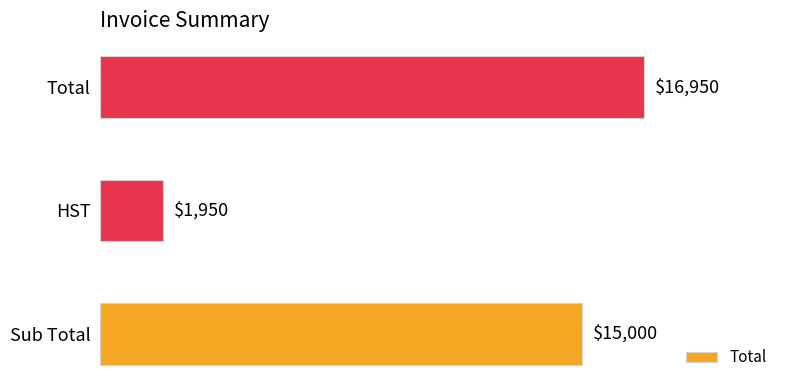

What is the change in value from Sub Total to HST?

-13050